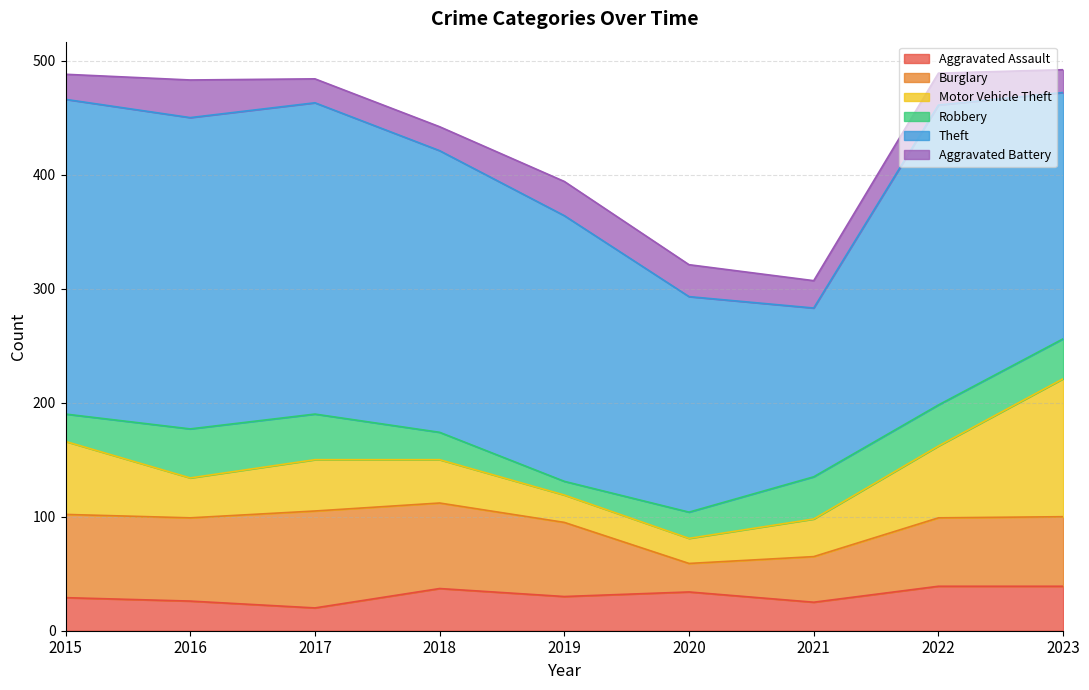

Where is the first local minimum for Aggravated Assault?

2017